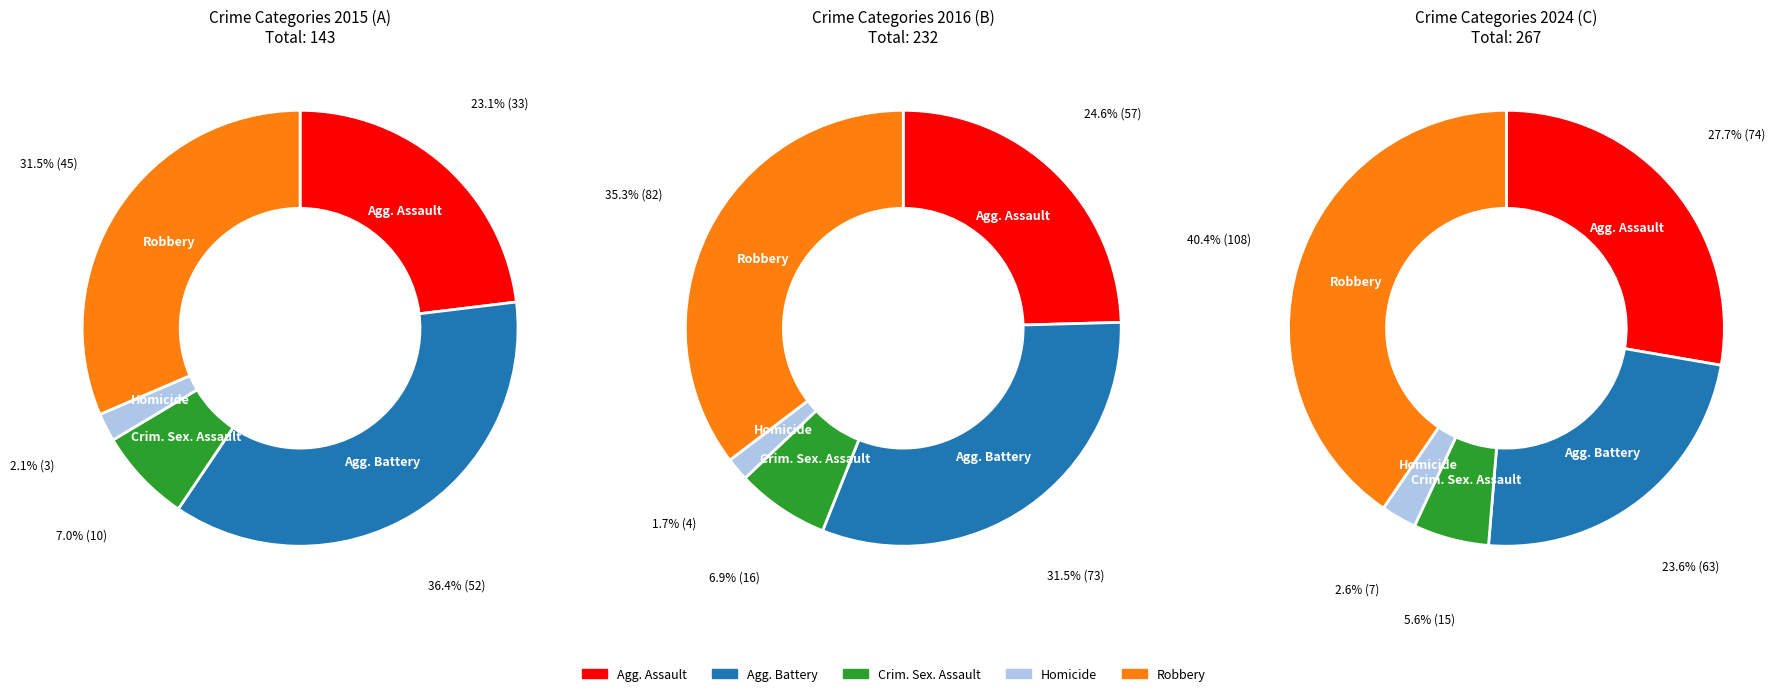

How many segments does this pie chart have?

5